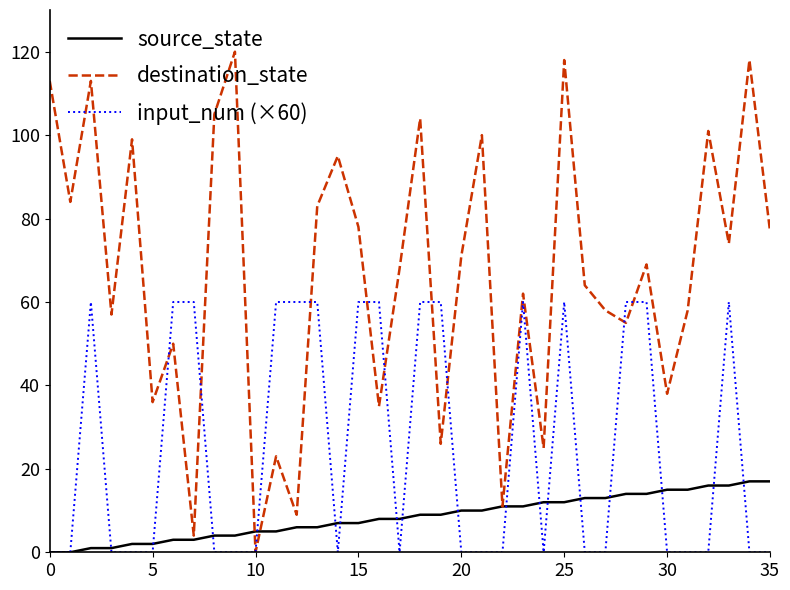

After their last crossing, which series has the higher values: input_num (×60) or source_state?

source_state